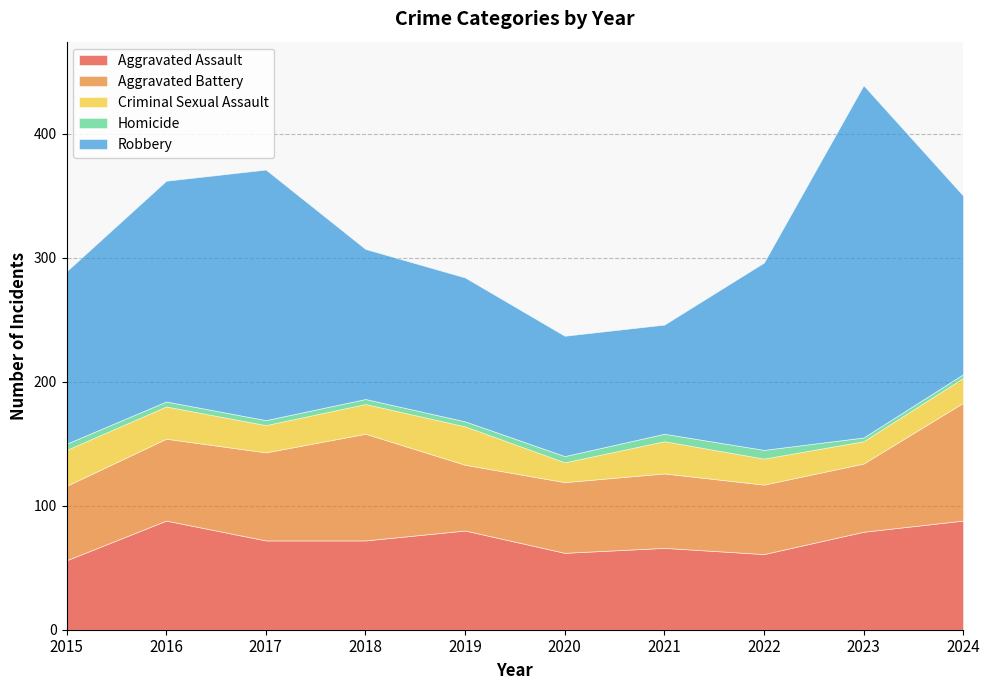

What is the average value of the Aggravated Battery series?

66